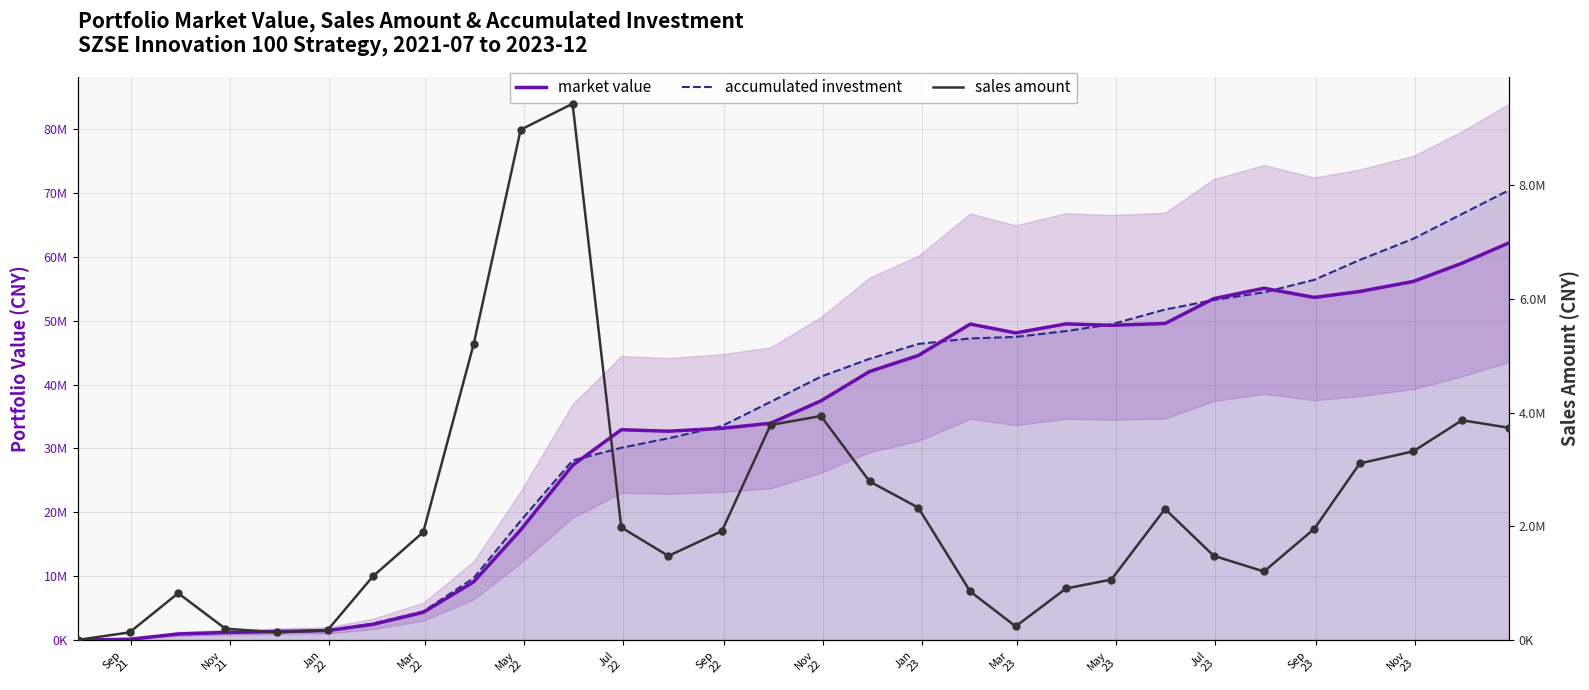

Which series reaches the maximum Y coordinate?

accumulated investment